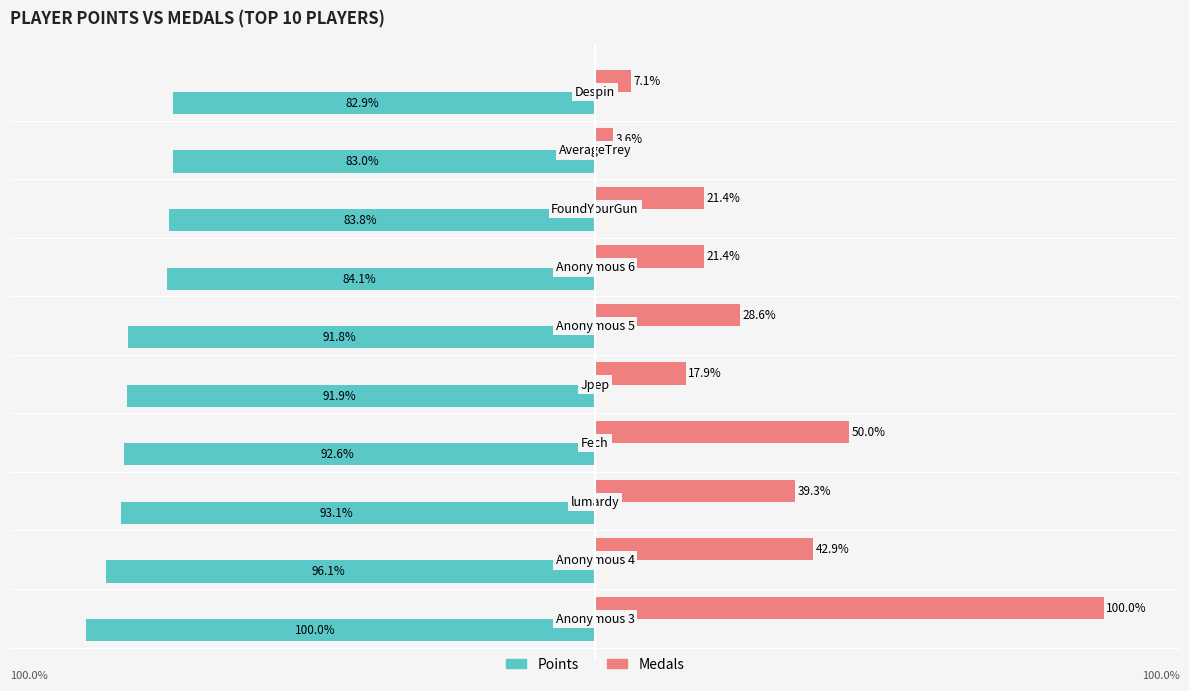

Which series has the widest spread of values?

Medals